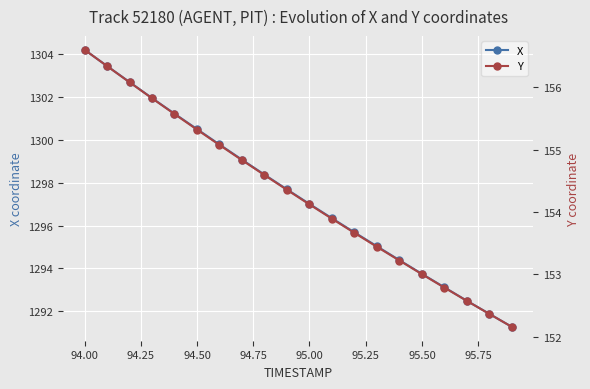

True or false: X has more than 0 points higher than both neighbors.

False